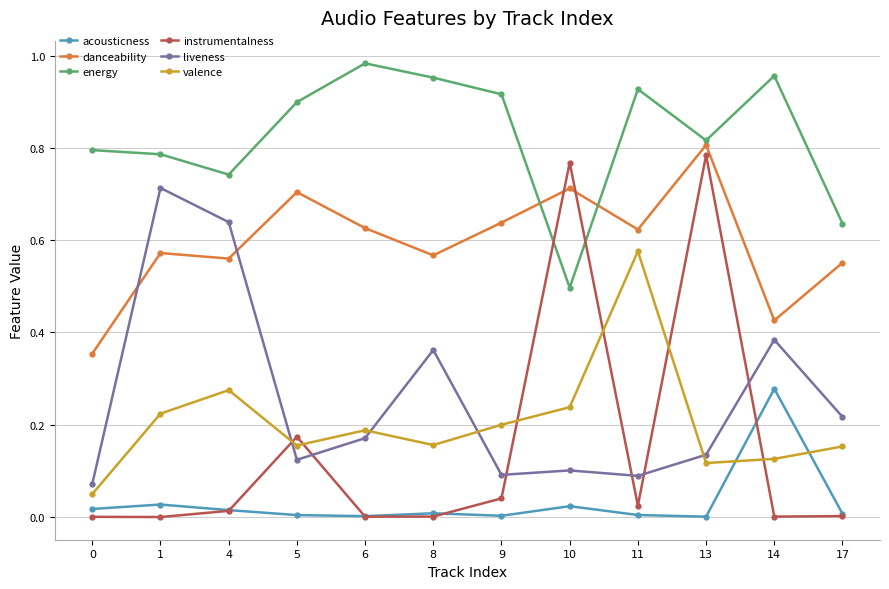

True or false: danceability and valence intersect in this chart.

False